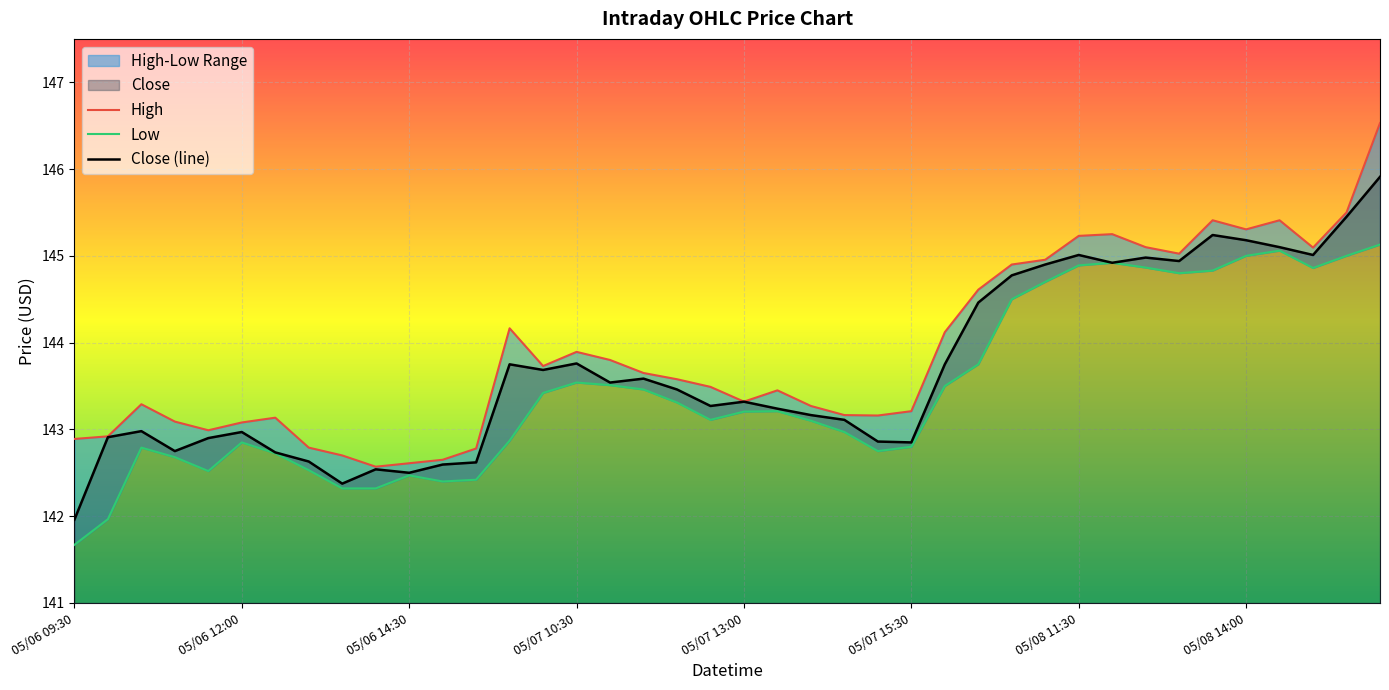

True or false: High has a value of 143.6 at 18.

True